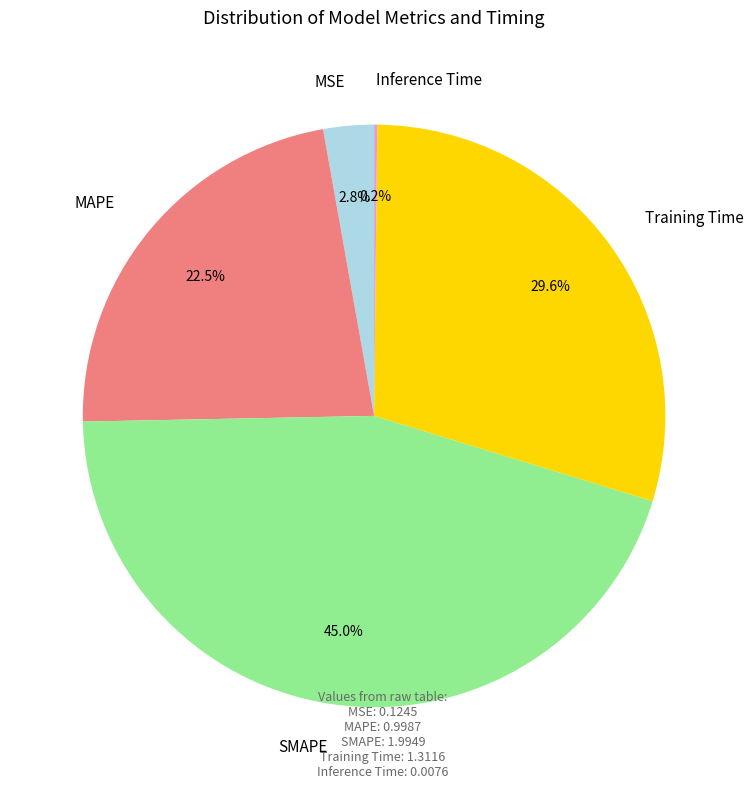

What is the largest slice in the pie chart?

SMAPE